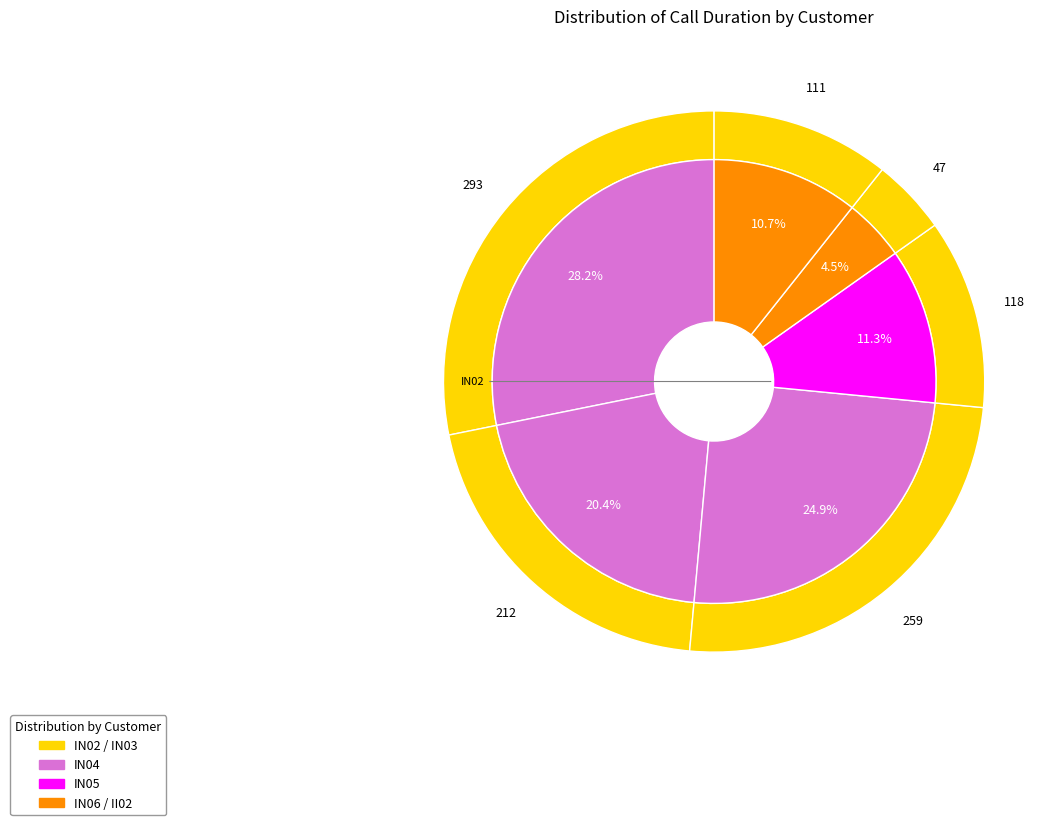

Count the number of slices in the pie.

12